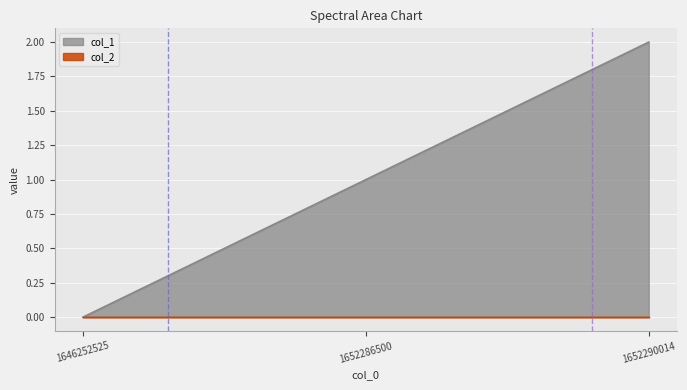

How many lines are shown in the chart?

2